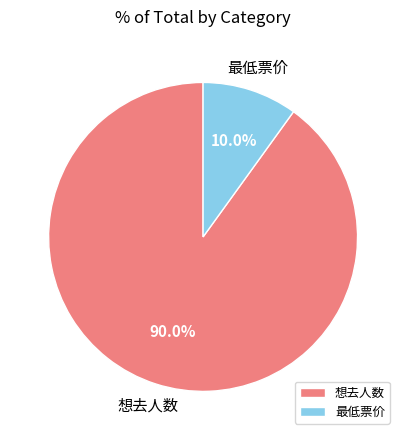

Which has a higher value, 最低票价 or 想去人数?

想去人数